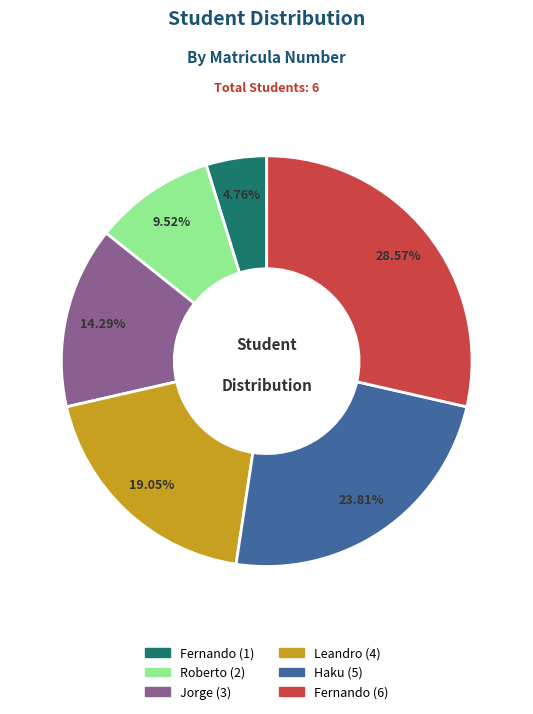

To the nearest percent, what is the average slice percentage?

17%